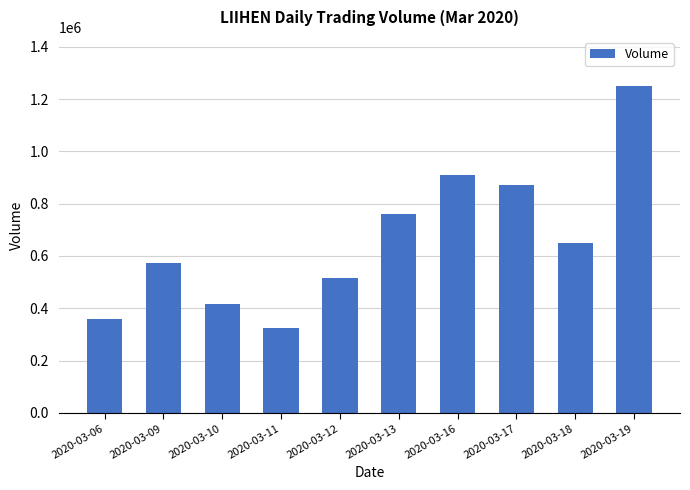

Which label corresponds to the smallest value in the chart?

2020-03-11